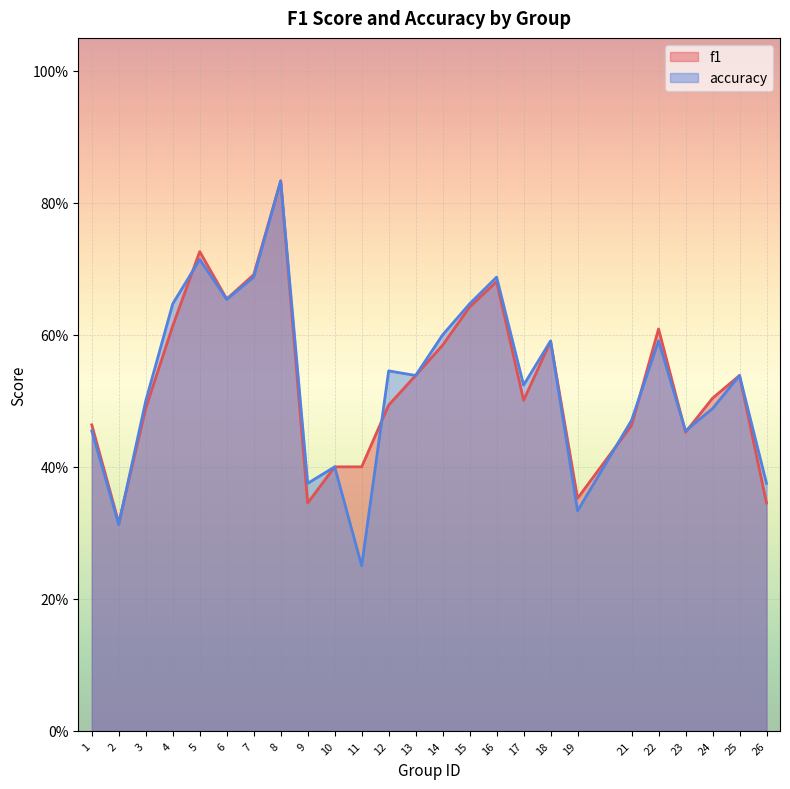

What are all the series names shown in the legend?

f1, accuracy